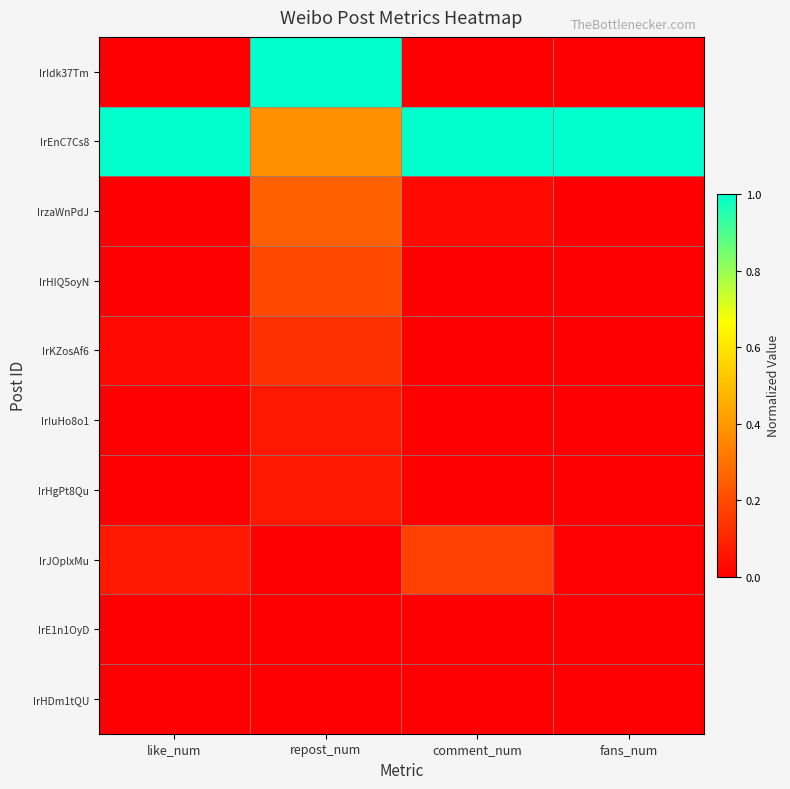

Reading right to left, what are all the values shown in this chart?

IrIdk37Tm: fans_num=0.0	comment_num=0.0	repost_num=1.0	like_num=0.0
IrEnC7Cs8: fans_num=1.0	comment_num=1.0	repost_num=0.4	like_num=1.0
IrzaWnPdJ: fans_num=0.0	comment_num=0.0	repost_num=0.2	like_num=0.0
IrHIQ5oyN: fans_num=0.0	comment_num=0.0	repost_num=0.2	like_num=0.0
IrKZosAf6: fans_num=0.0	comment_num=0.0	repost_num=0.1	like_num=0.0
IrIuHo8o1: fans_num=0.0	comment_num=0.0	repost_num=0.1	like_num=0.0
IrHgPt8Qu: fans_num=0.0	comment_num=0.0	repost_num=0.1	like_num=0.0
IrJOplxMu: fans_num=0.0	comment_num=0.2	repost_num=0.0	like_num=0.1
IrE1n1OyD: fans_num=0.0	comment_num=0.0	repost_num=0.0	like_num=0.0
IrHDm1tQU: fans_num=0.0	comment_num=0.0	repost_num=0.0	like_num=0.0